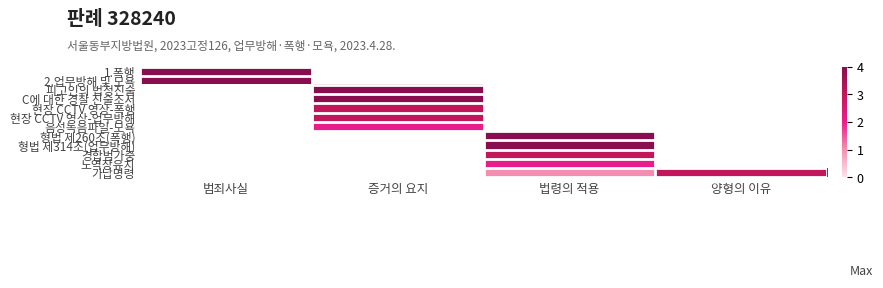

Rank the categories by 노역장유치 value from lowest to highest.

범죄사실, 증거의 요지, 법령의 적용, 양형의 이유